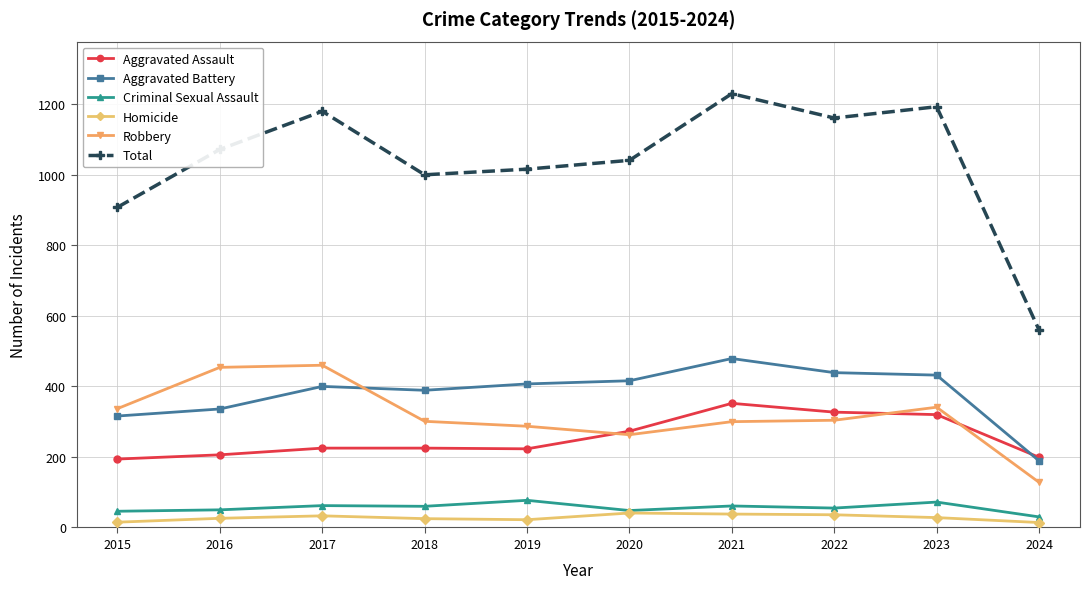

Is the value of Robbery at 2024 greater than the value of Total at 2016?

No